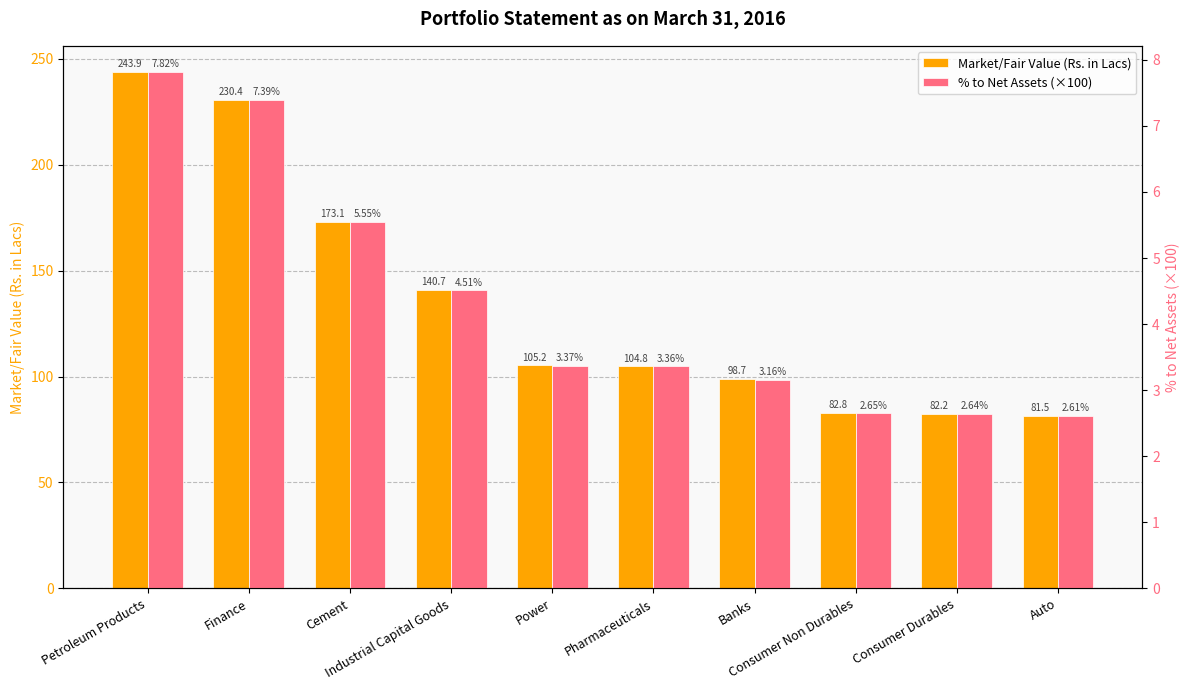

Where is % to Net Assets (×100) nearest to the value 5?

Industrial Capital Goods